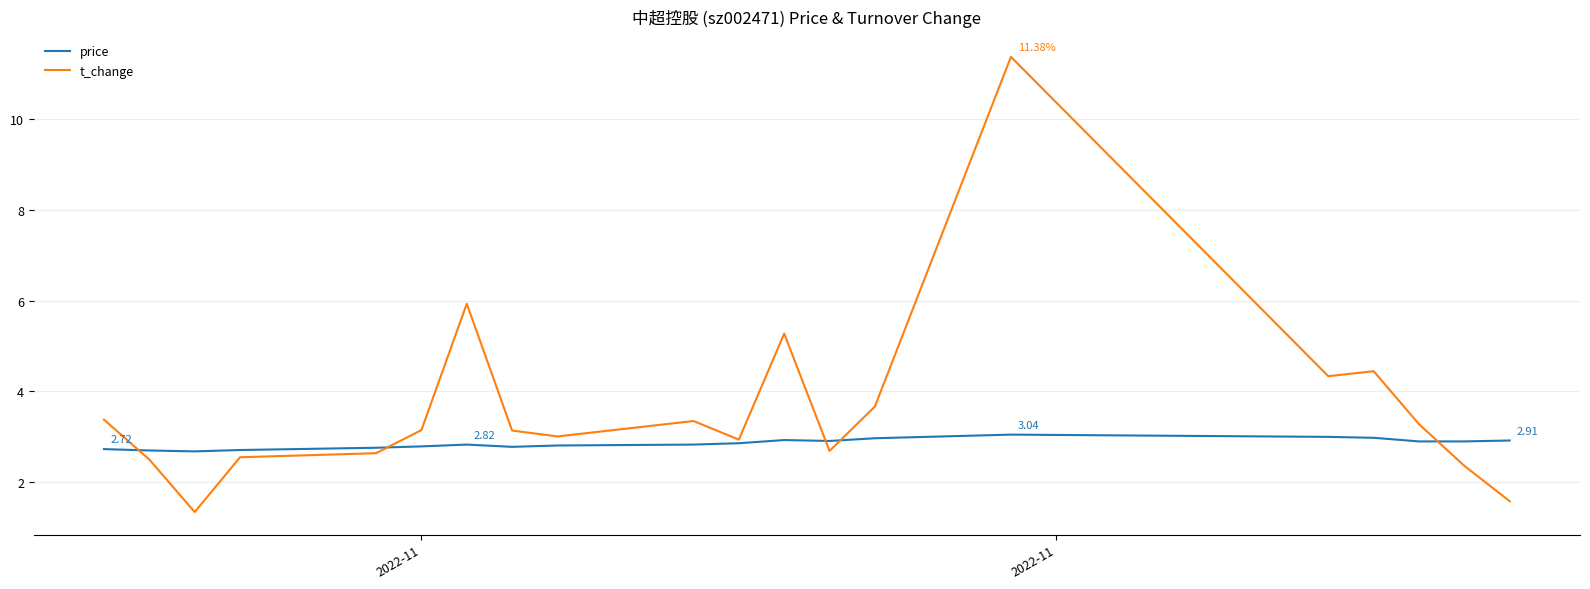

Which series has the largest total across all categories?

t_change